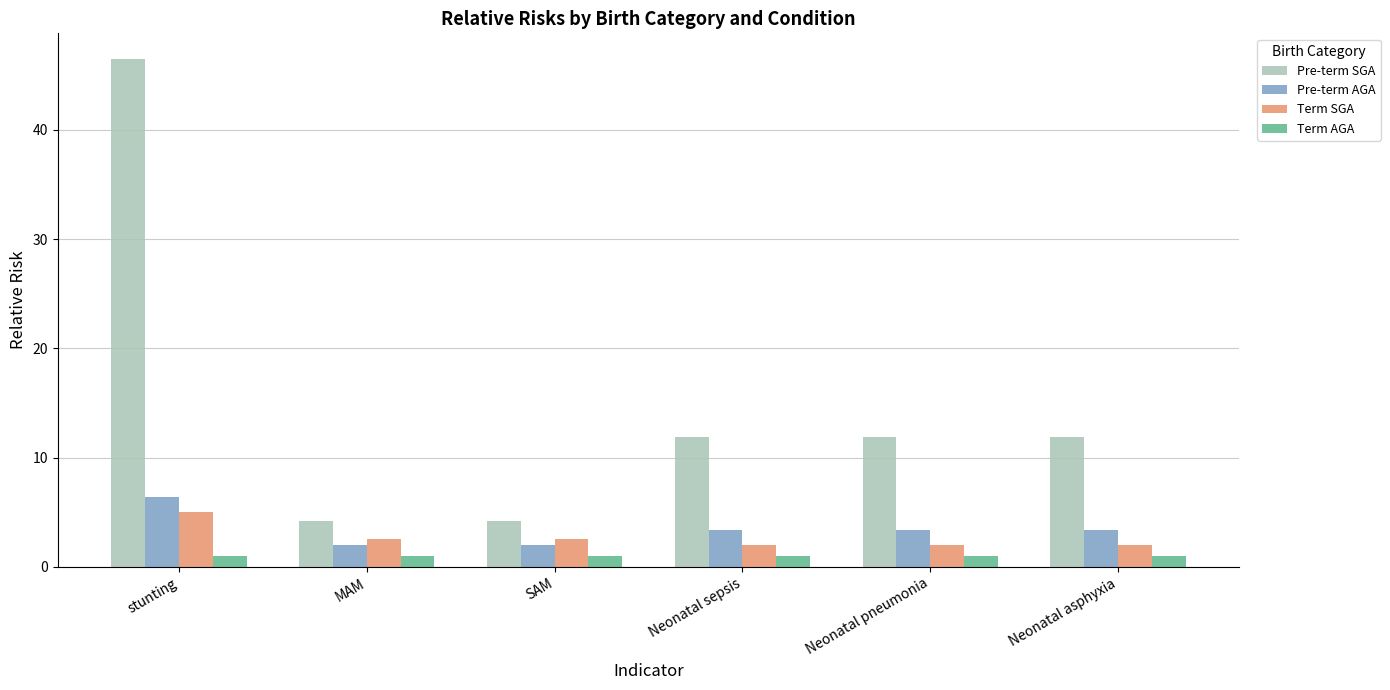

What is the maximum value for Pre-term AGA?

6.4